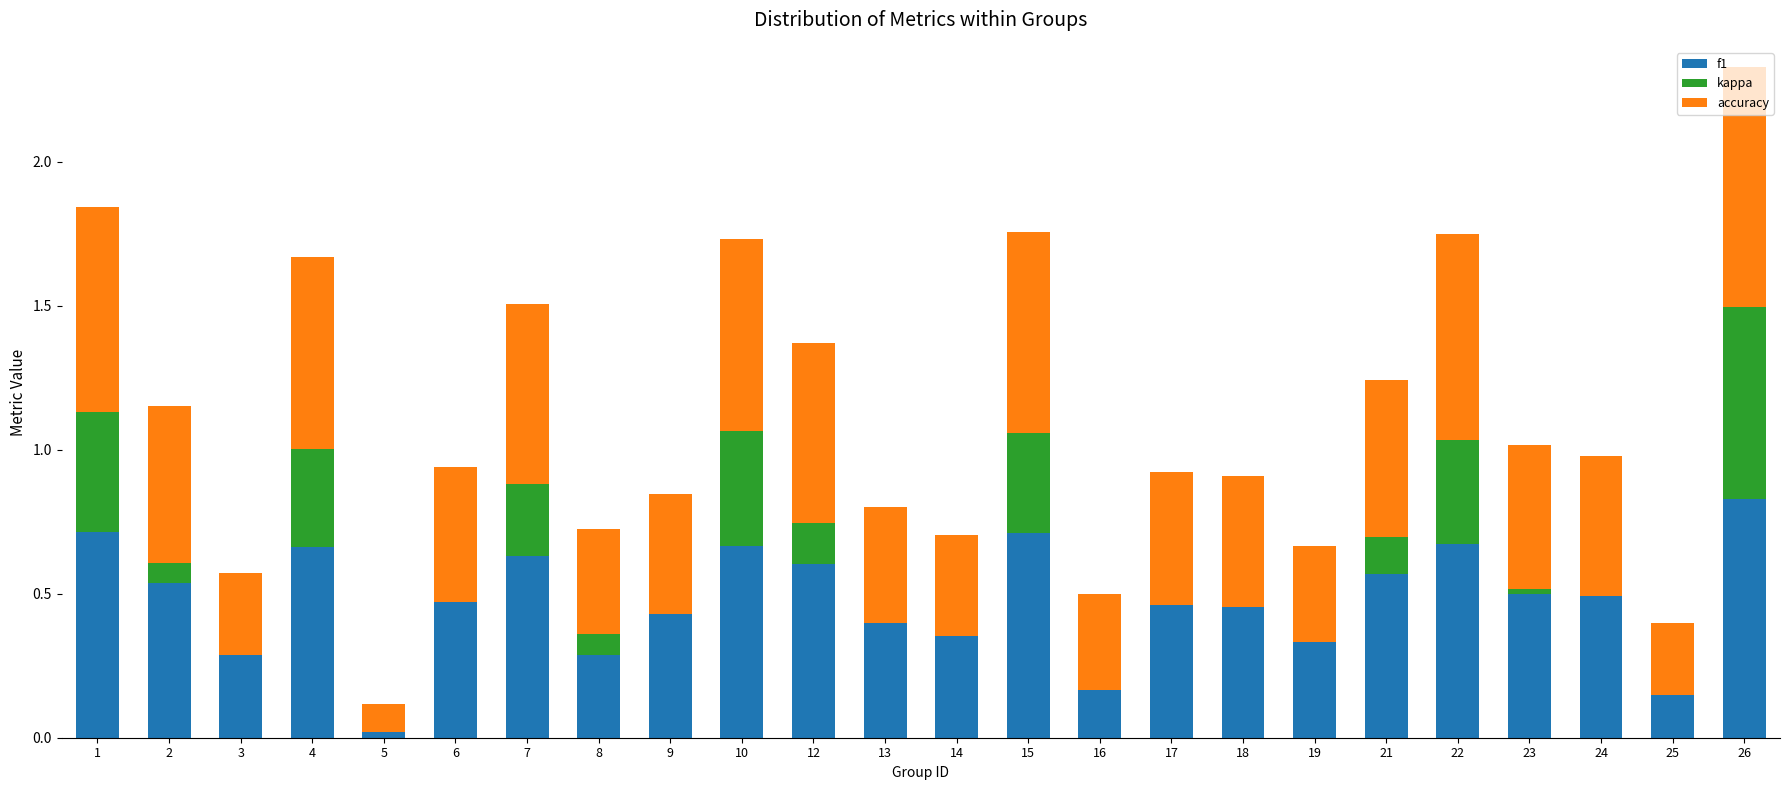

What is the total value across all series at 26?

2.3